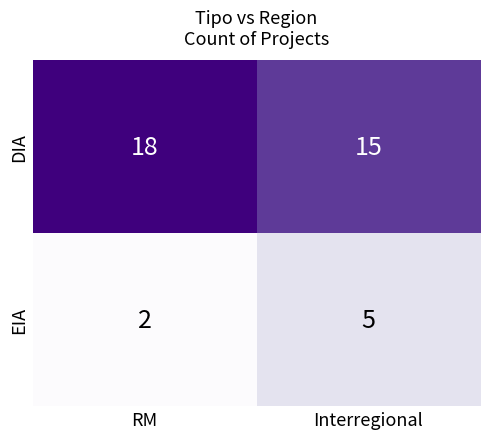

Reading left to right, transcribe all the data shown in this chart.

DIA: 18	15
EIA: 2	5